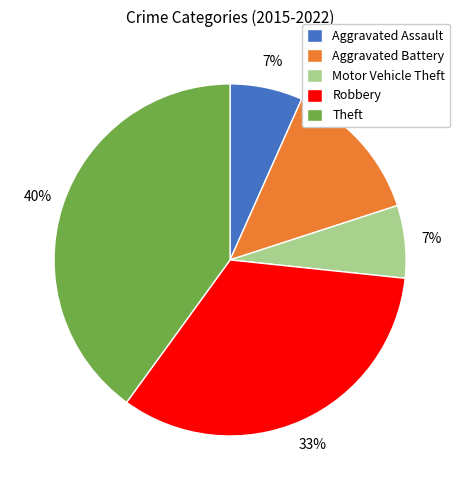

What percentage is the Theft slice, to the nearest percent?

40%